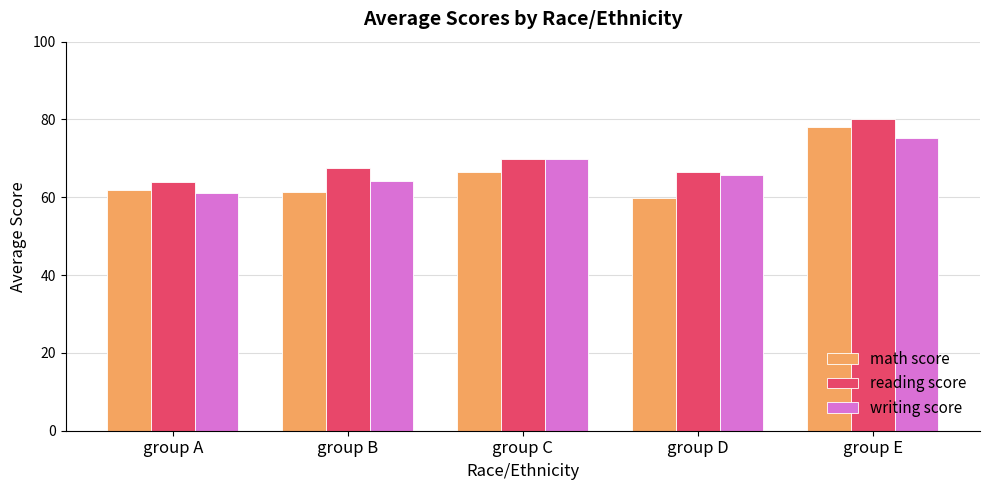

Rank the series by their average value, from lowest to highest.

math score, writing score, reading score